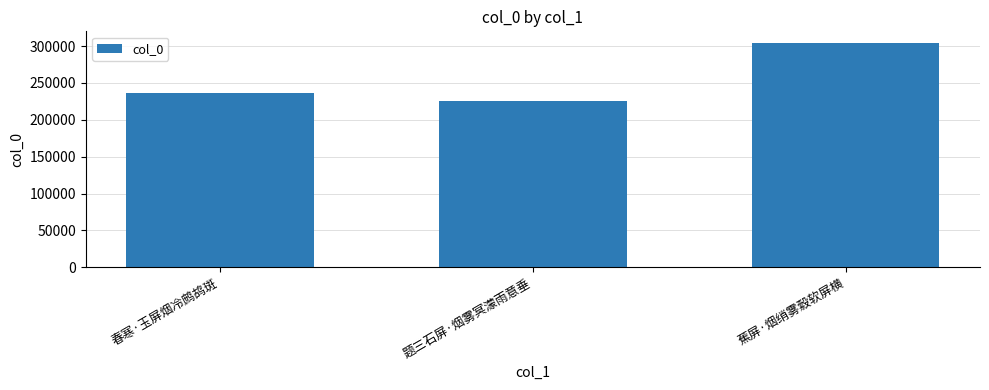

Which category has the lowest value across all series?

题三石屏·烟雾冥濛雨意垂